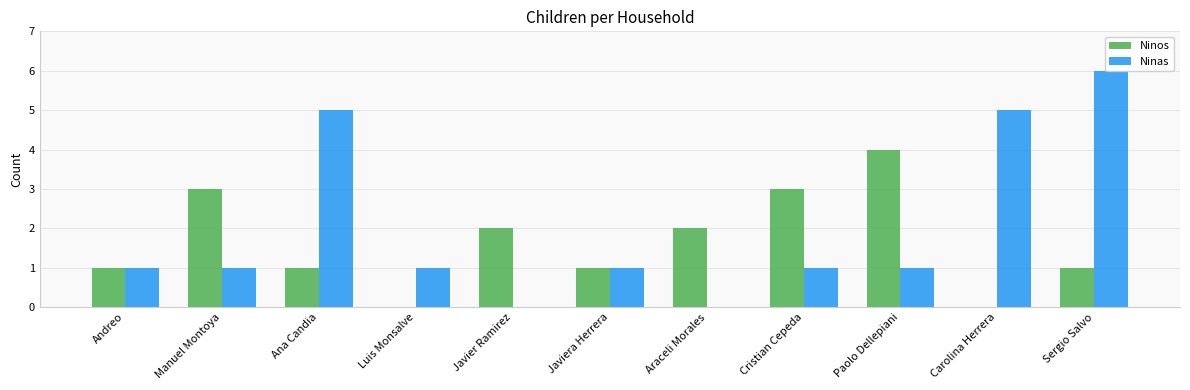

Which category has the lowest value across all series?

Luis Monsalve